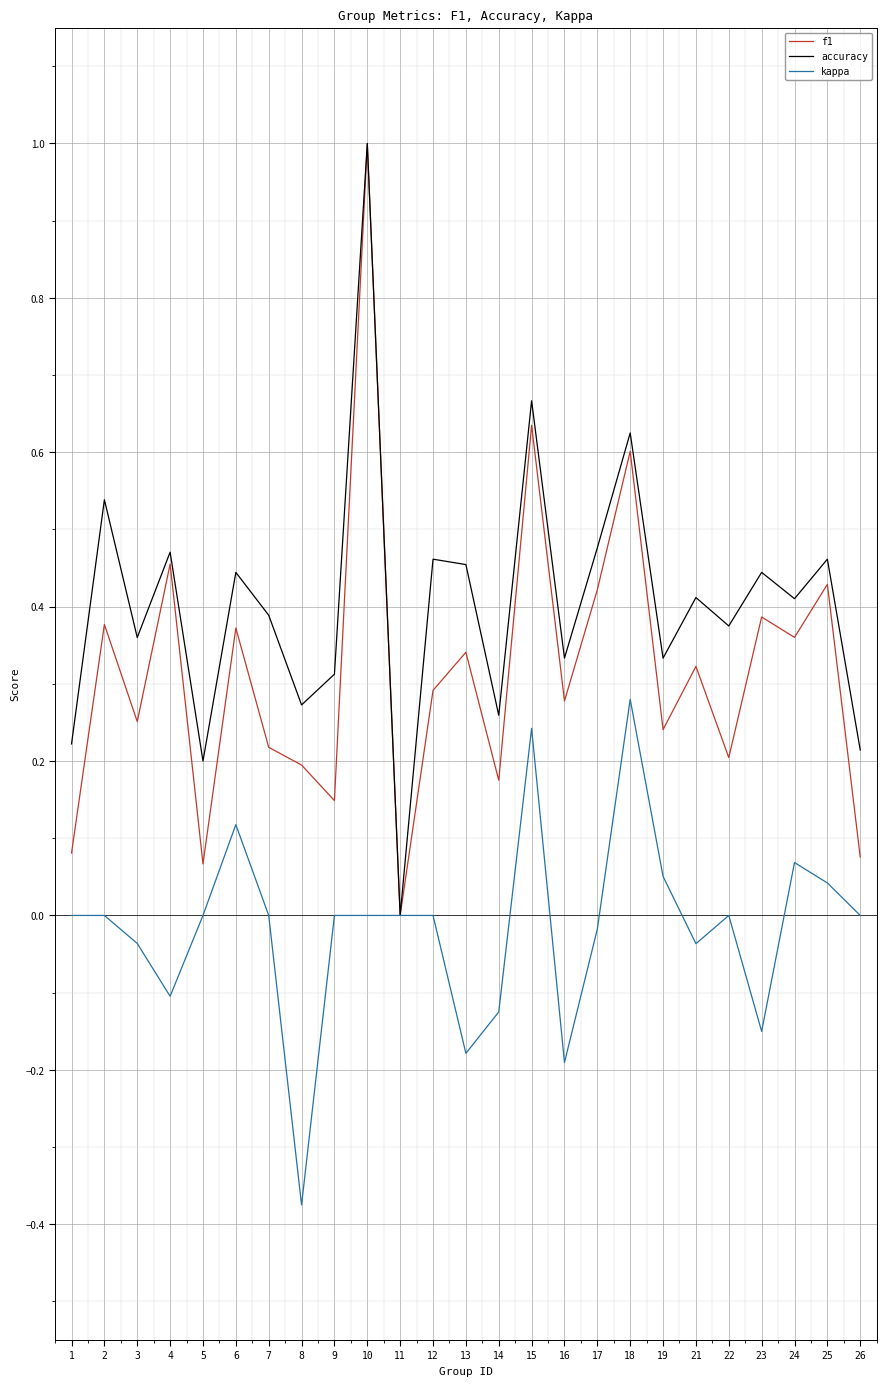

Between 10 and 14, which series saw the biggest shift?

f1